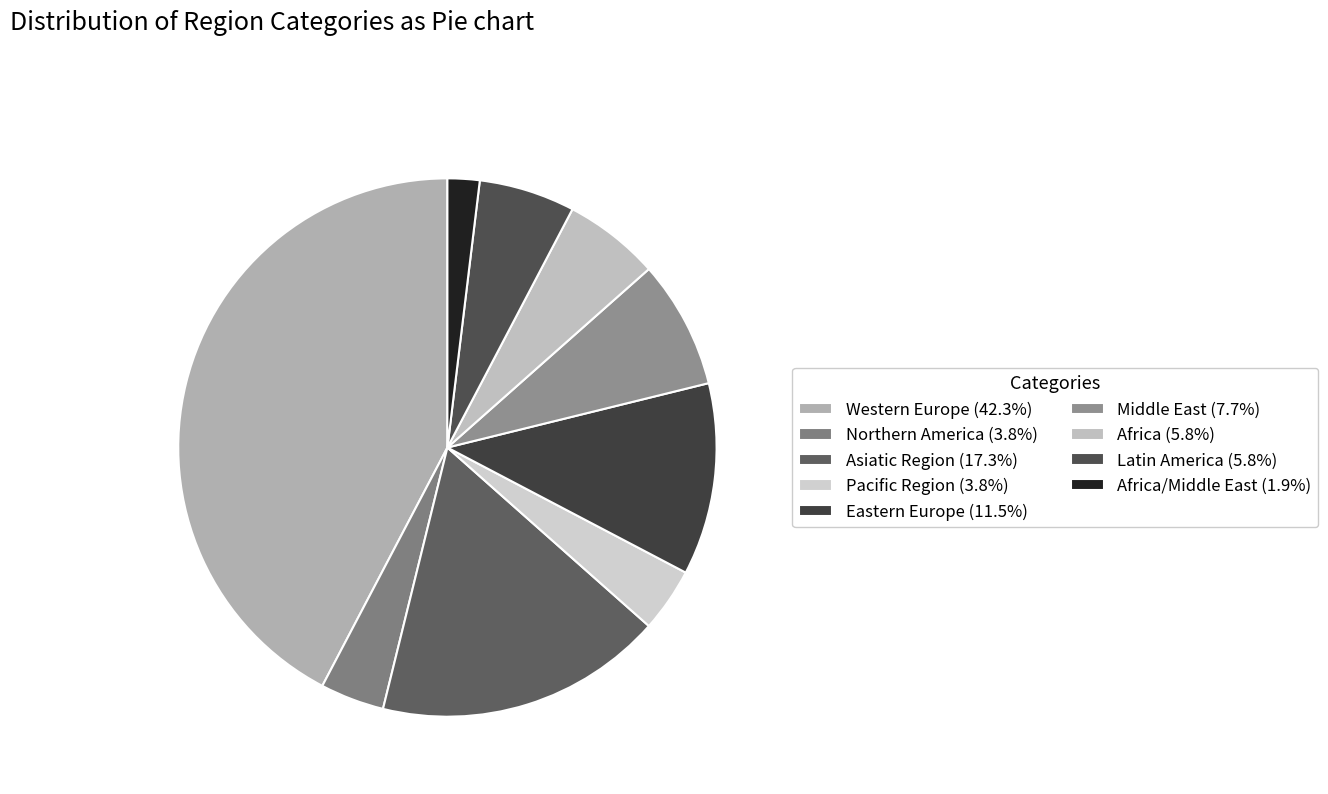

How many slices are in this pie chart?

9